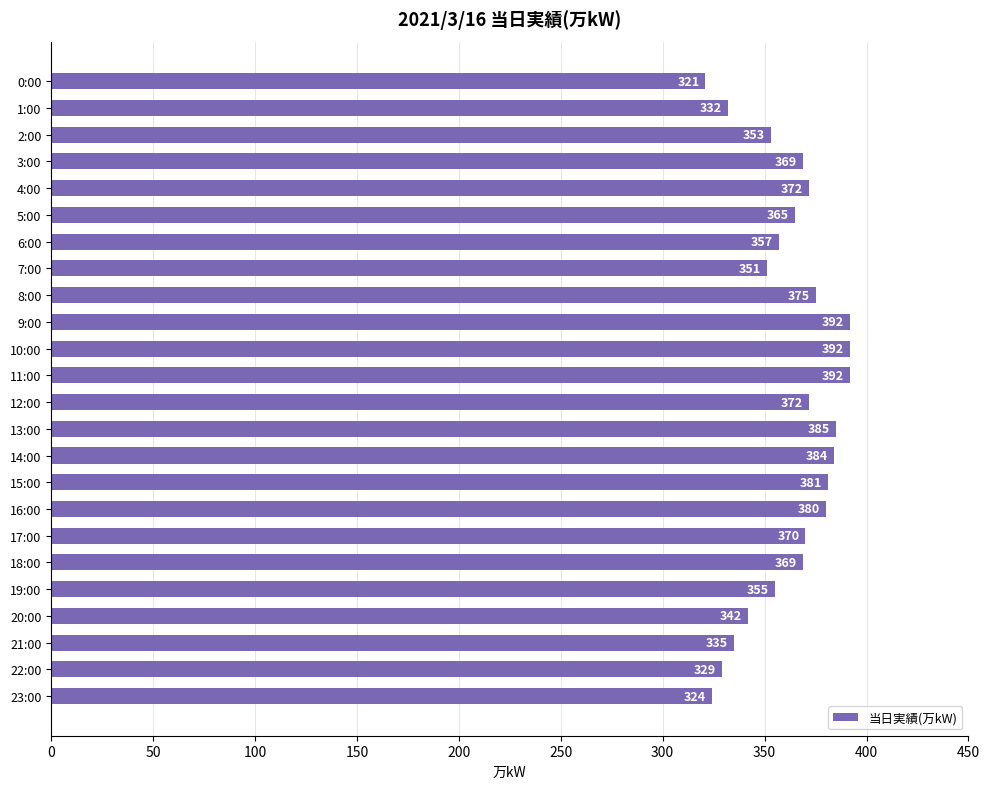

Between 12:00 and 10:00, which is larger?

10:00